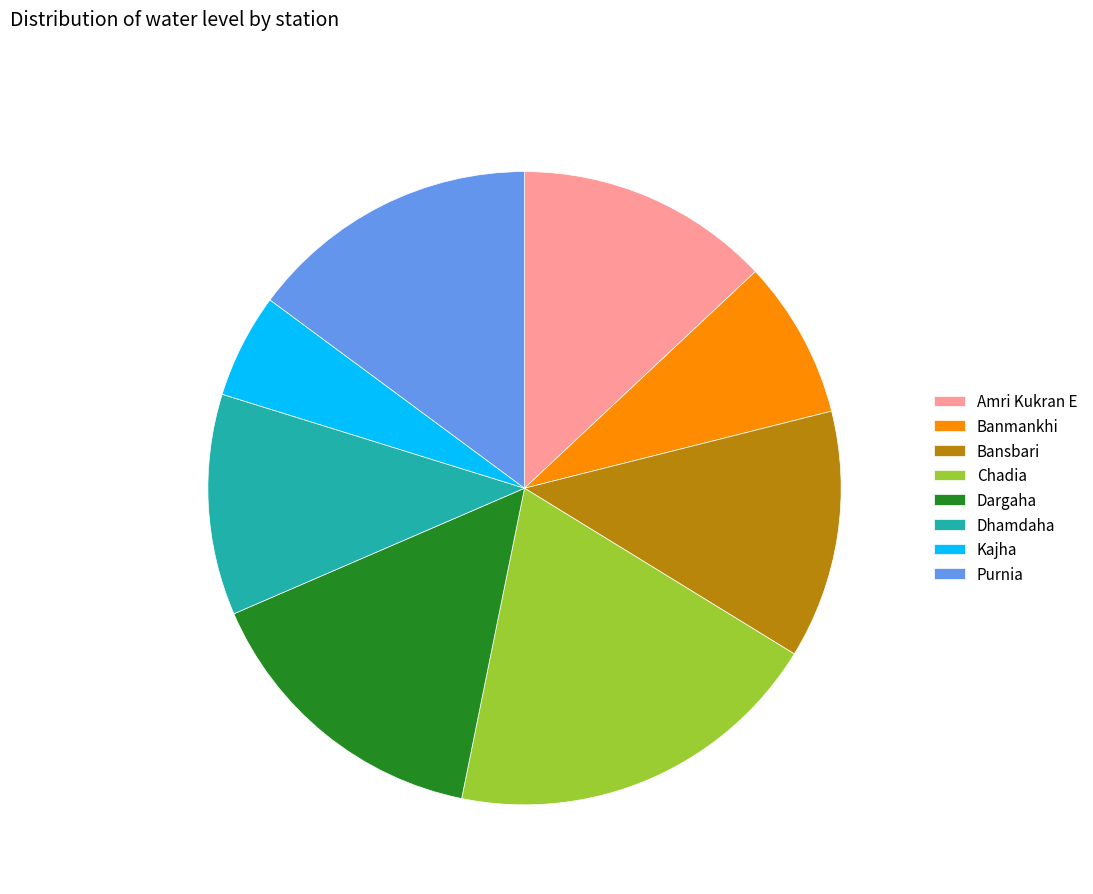

What is the smallest slice in the pie chart?

Kajha